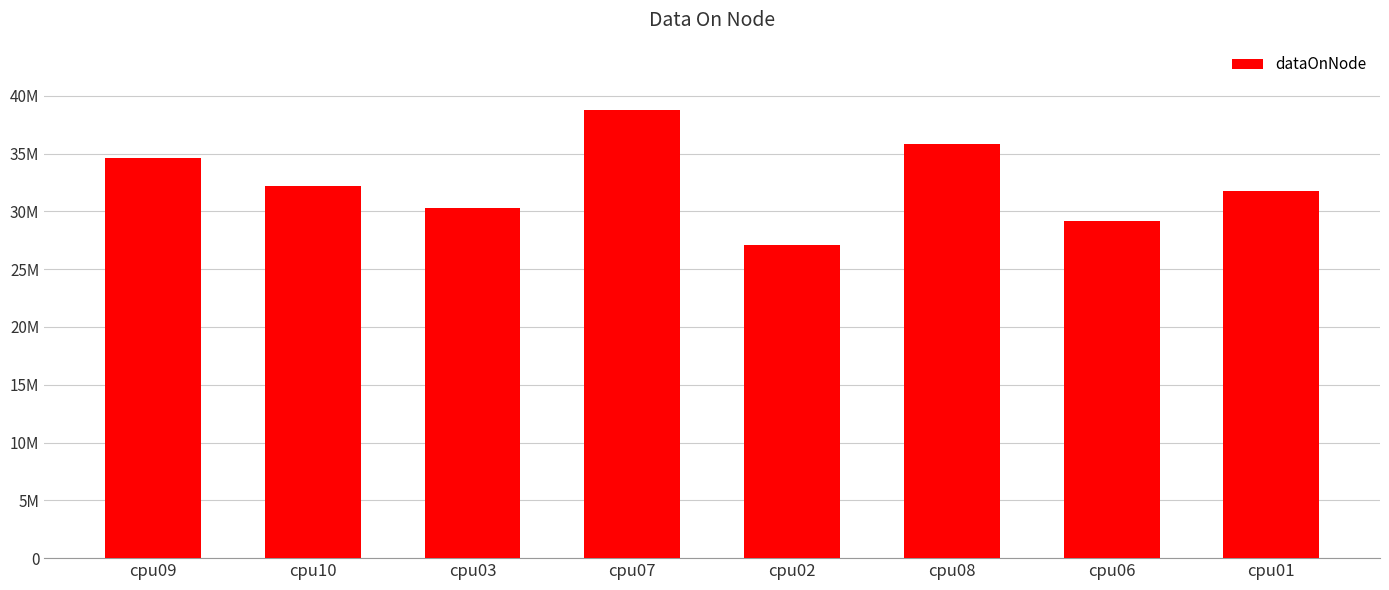

Does the chart contain any negative values?

No